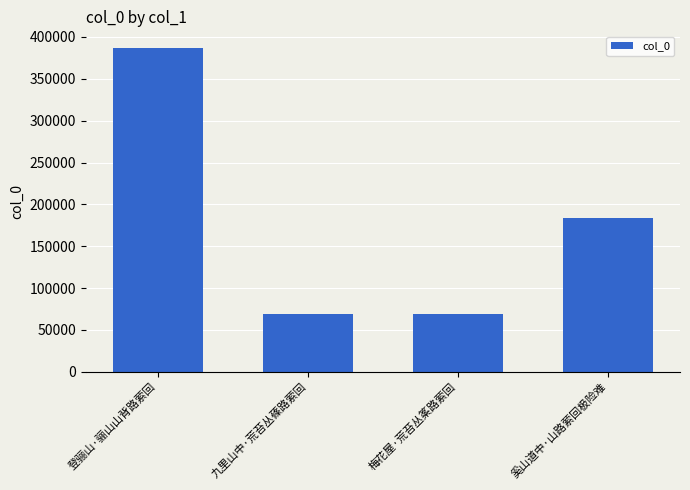

What position from the right is 奚山道中·山路萦回极险难?

1